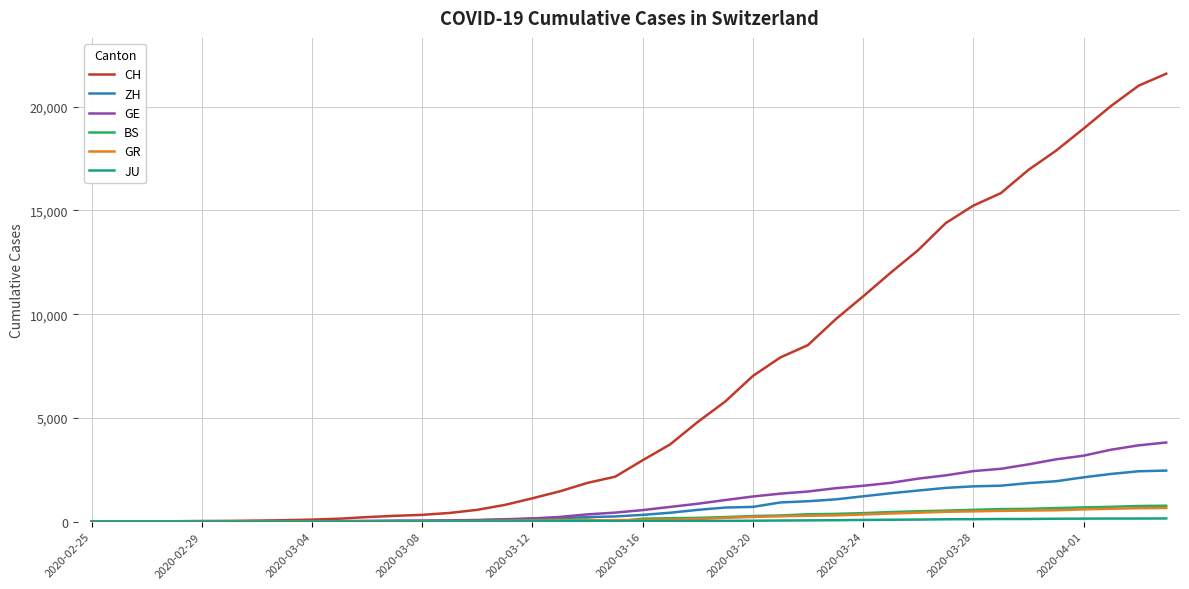

Which series has the largest total across all categories?

CH